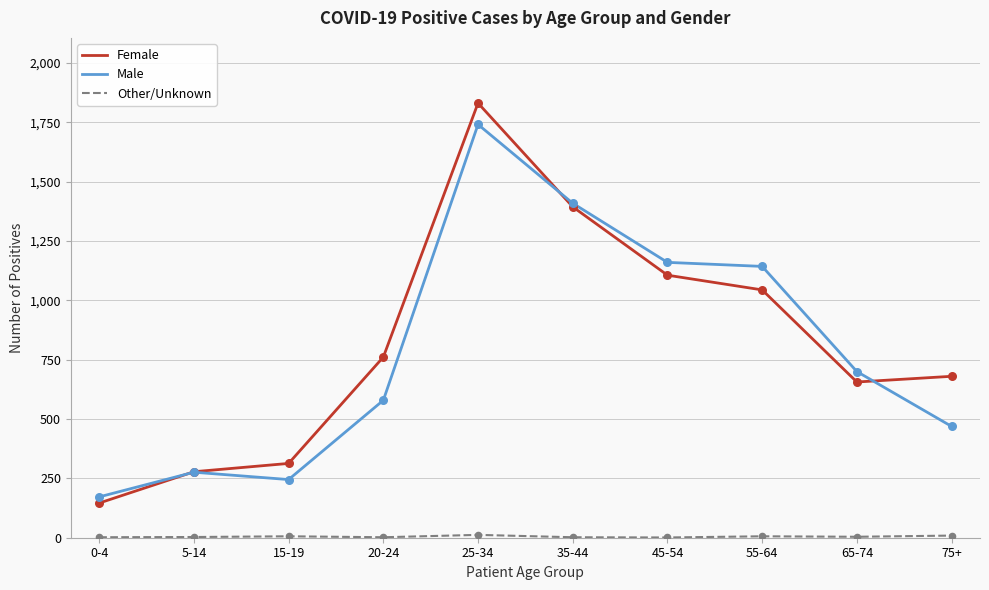

Which series has the widest spread of values?

Female